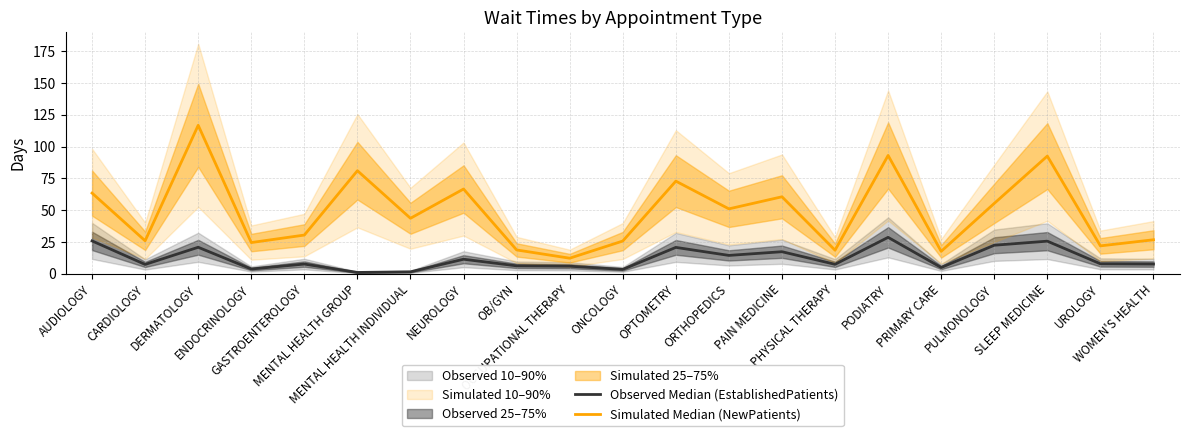

How many lines are shown in the chart?

2